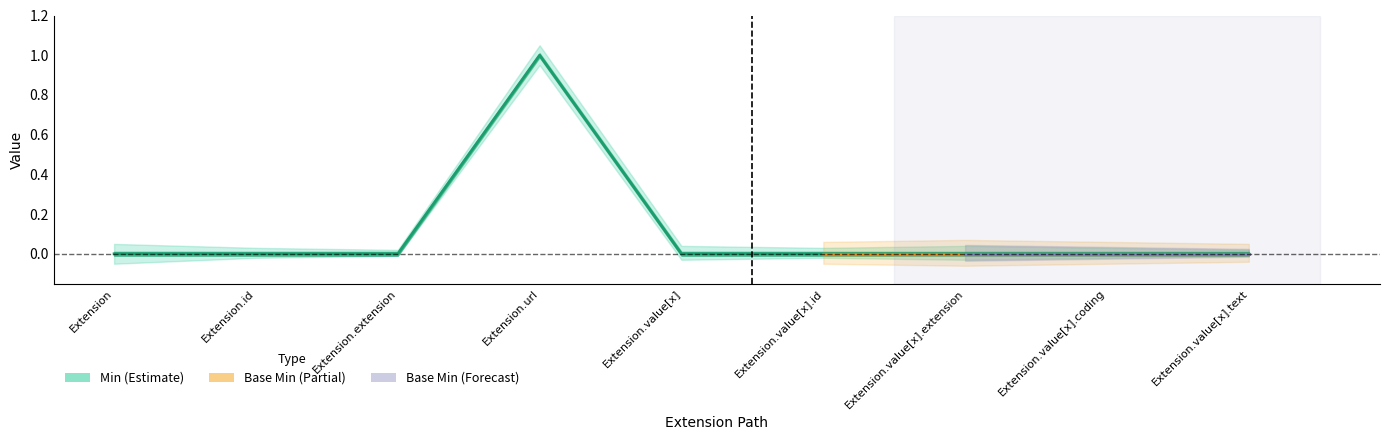

Does the chart have visible grid lines?

No